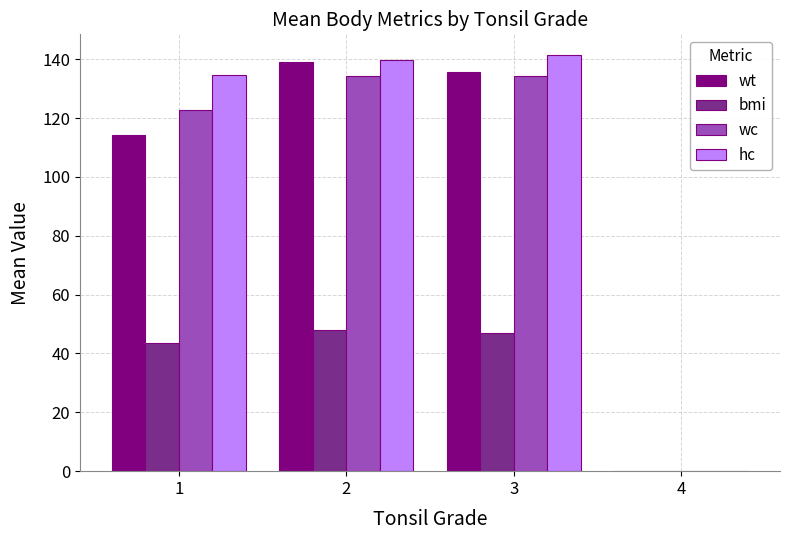

What is the sum of the bmi values at 2 and 3?

95.2